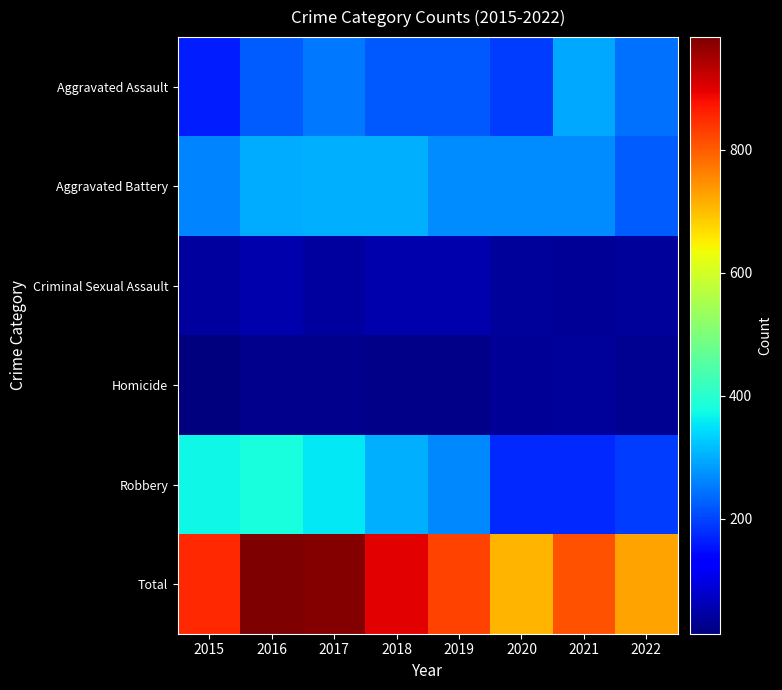

Rank the series at 2020 from lowest to highest value.

Homicide, Criminal Sexual Assault, Robbery, Aggravated Assault, Aggravated Battery, Total